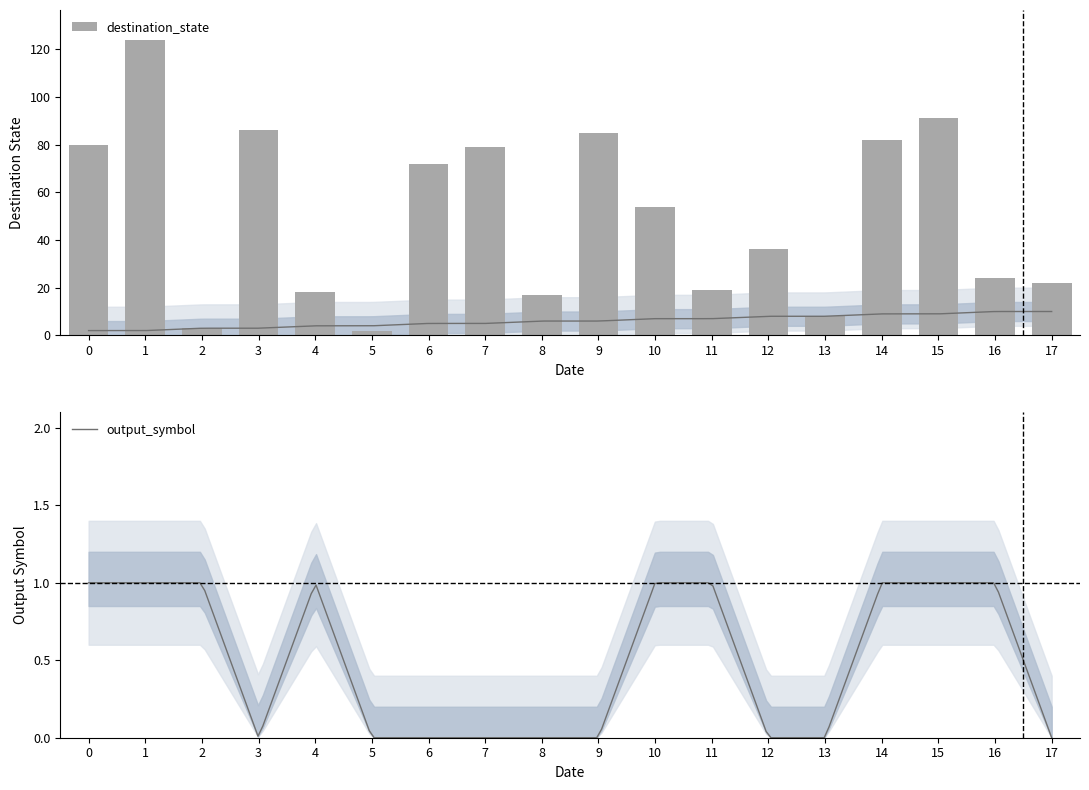

Does the chart contain stacked bars?

No